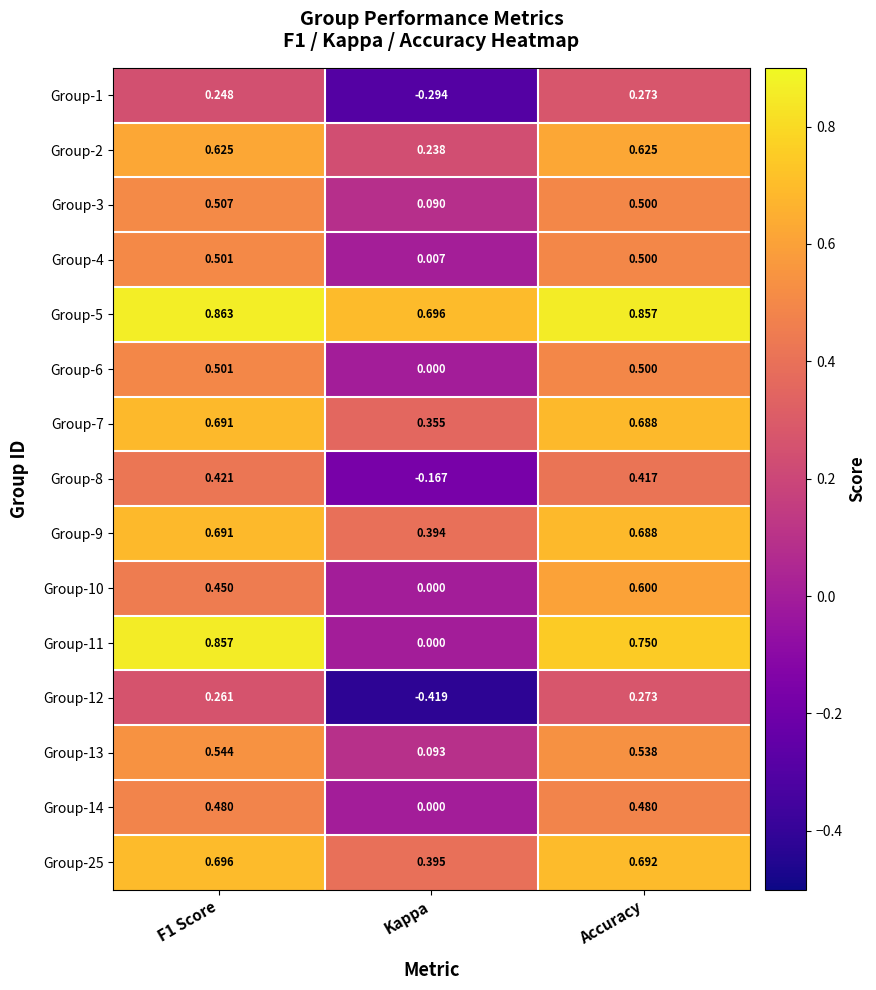

Is the value of Group-2 at Accuracy greater than the value of Group-1 at Accuracy?

Yes